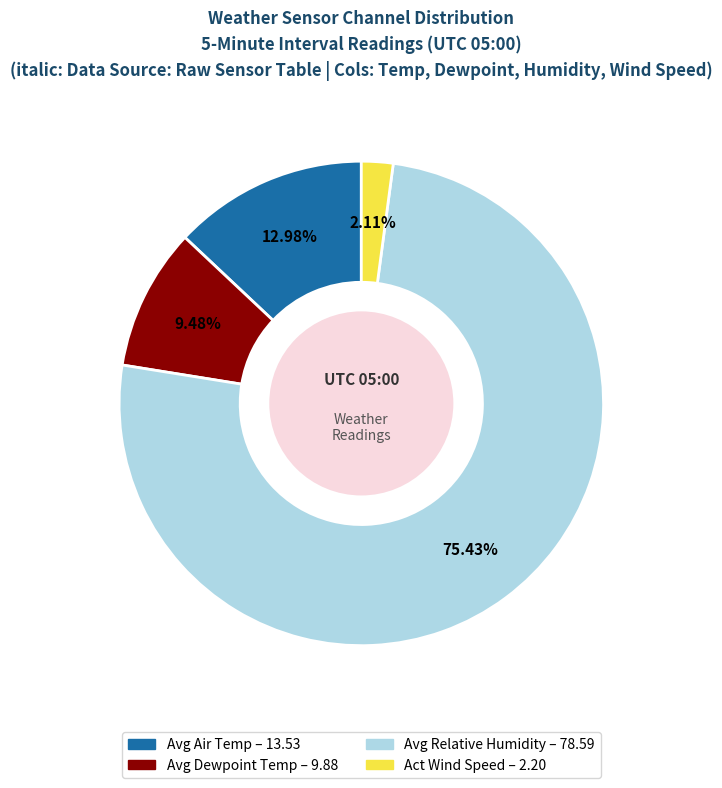

Is there a majority slice in this chart?

Yes